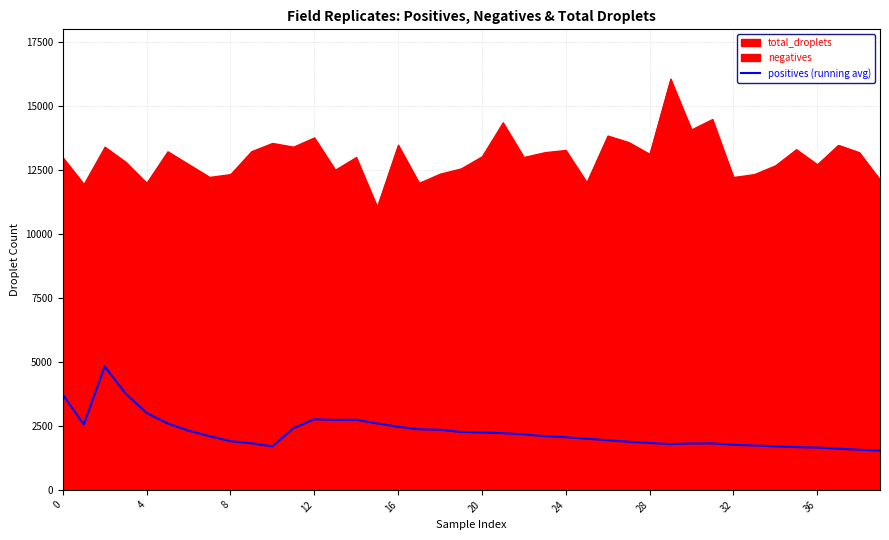

What is the difference between the maximum and second lowest values?

3252.7